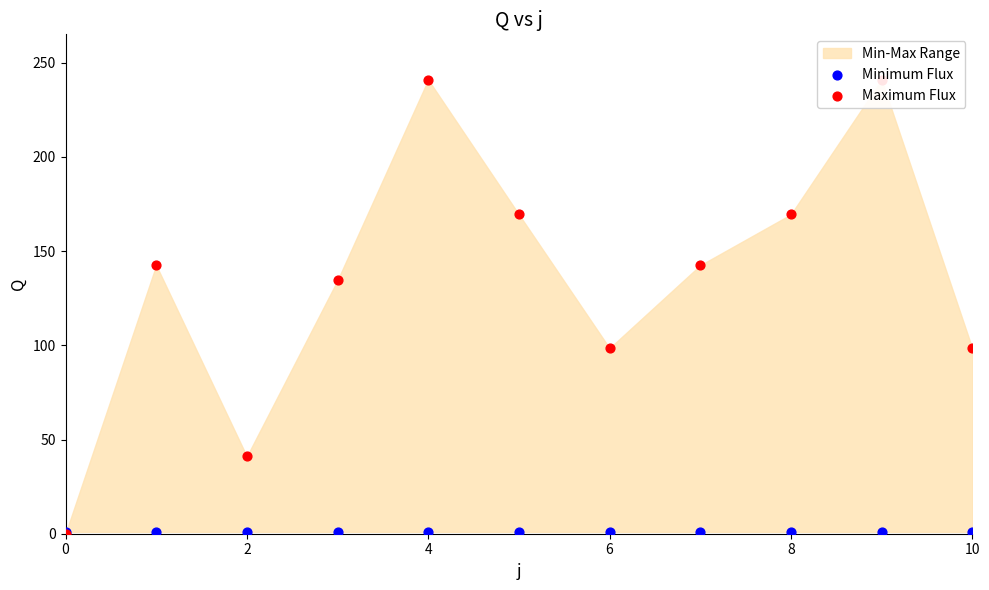

What are all the series names shown in the legend?

Minimum Flux, Maximum Flux